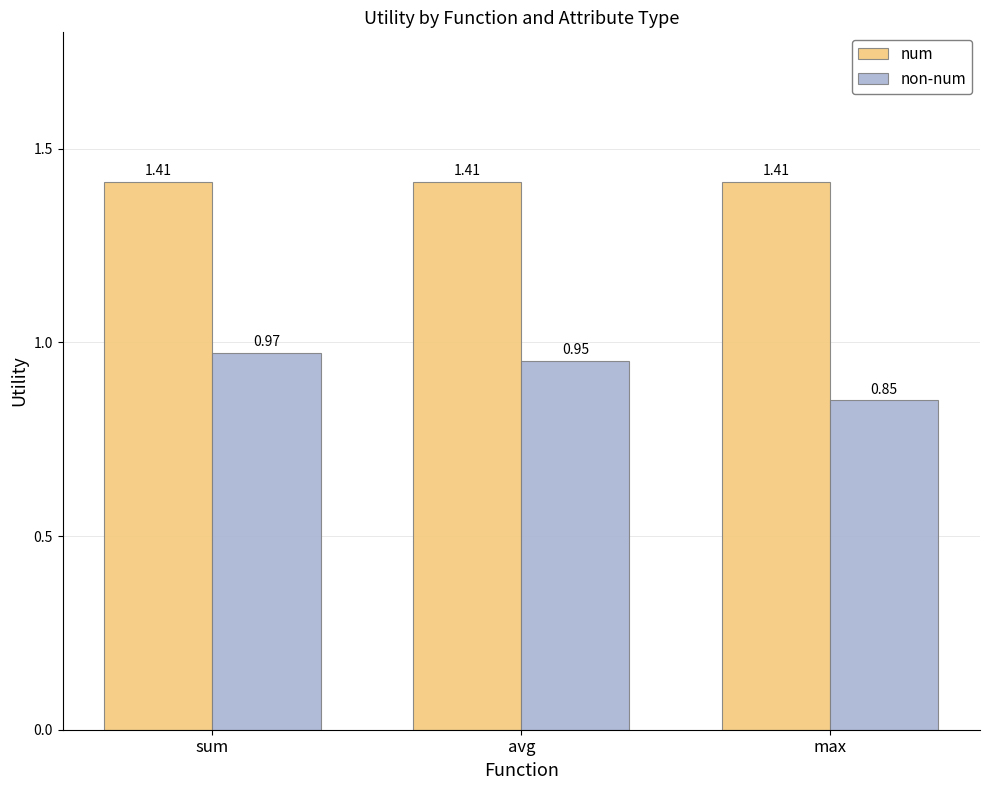

Is it true that num equals 0.6 at avg?

False